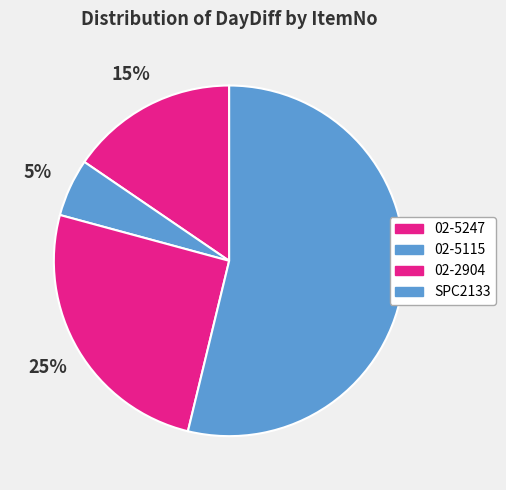

How many segments does this pie chart have?

4